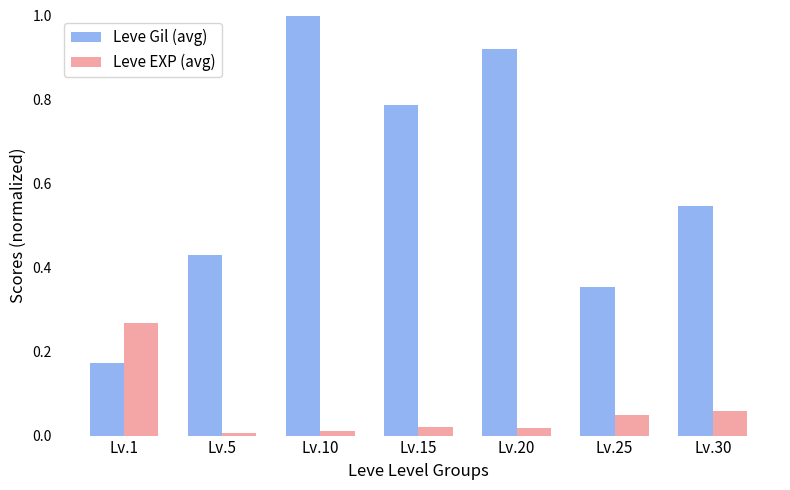

How many data points does each series have?

7